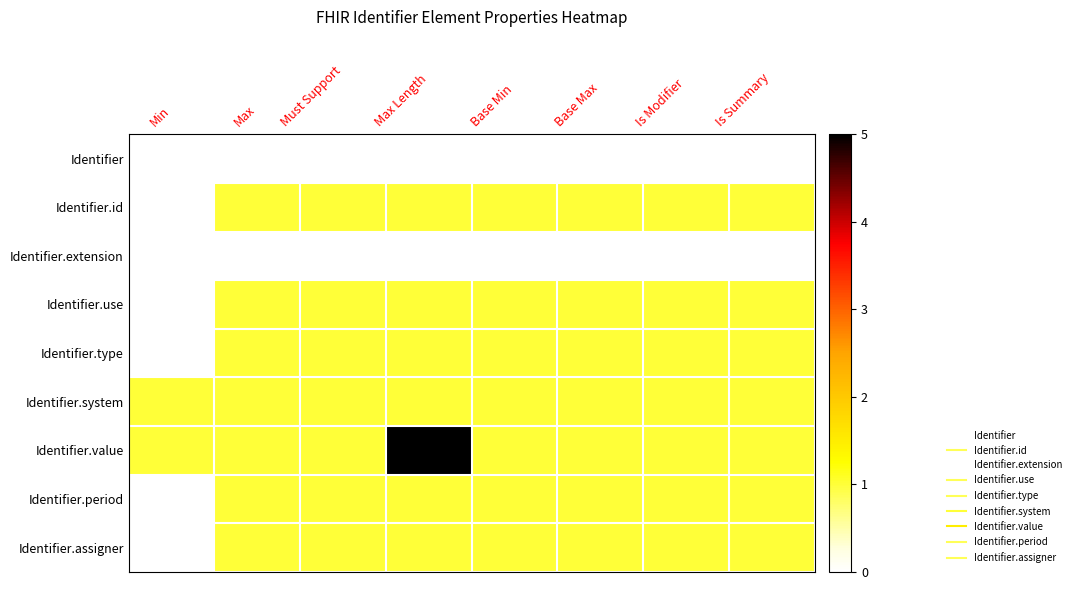

Reading left to right, transcribe all the data shown in this chart.

Identifier: Min=0	Max=0	Must Support=0	Max Length=0	Base Min=0	Base Max=0	Is Modifier=0	Is Summary=0
Identifier.id: Min=0	Max=1	Must Support=1	Max Length=1	Base Min=1	Base Max=1	Is Modifier=1	Is Summary=1
Identifier.extension: Min=0	Max=0	Must Support=0	Max Length=0	Base Min=0	Base Max=0	Is Modifier=0	Is Summary=0
Identifier.use: Min=0	Max=1	Must Support=1	Max Length=1	Base Min=1	Base Max=1	Is Modifier=1	Is Summary=1
Identifier.type: Min=0	Max=1	Must Support=1	Max Length=1	Base Min=1	Base Max=1	Is Modifier=1	Is Summary=1
Identifier.system: Min=1	Max=1	Must Support=1	Max Length=1	Base Min=1	Base Max=1	Is Modifier=1	Is Summary=1
Identifier.value: Min=1	Max=1	Must Support=1	Max Length=5	Base Min=1	Base Max=1	Is Modifier=1	Is Summary=1
Identifier.period: Min=0	Max=1	Must Support=1	Max Length=1	Base Min=1	Base Max=1	Is Modifier=1	Is Summary=1
Identifier.assigner: Min=0	Max=1	Must Support=1	Max Length=1	Base Min=1	Base Max=1	Is Modifier=1	Is Summary=1